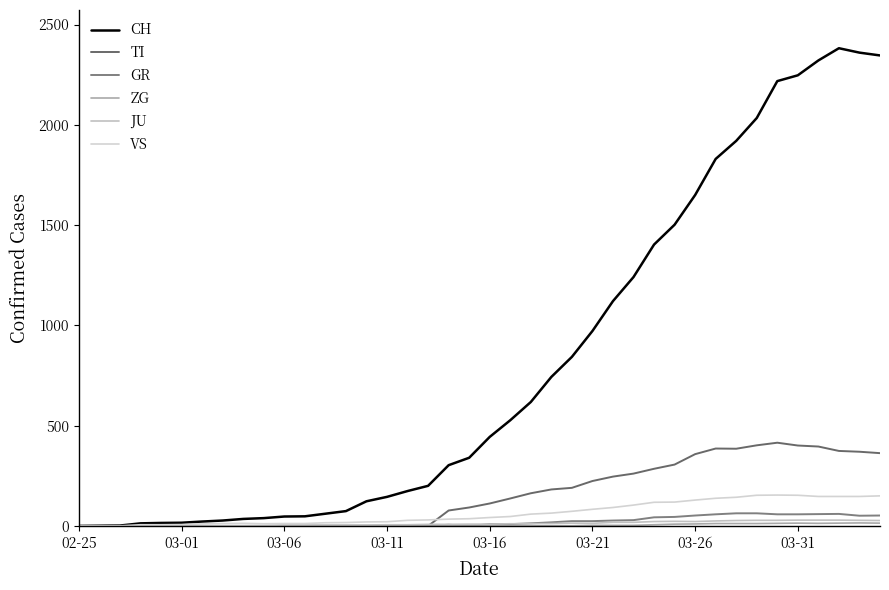

Is this an area chart (filled region under the line)?

No